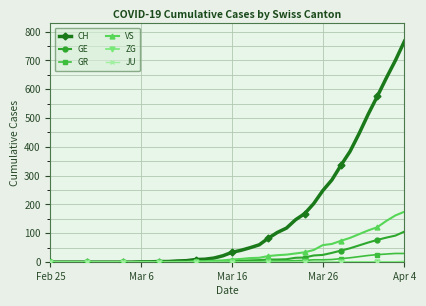

Which series has the widest spread of values?

CH